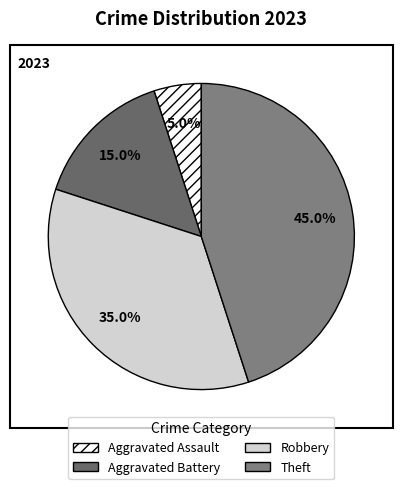

Does any single category account for the majority?

No